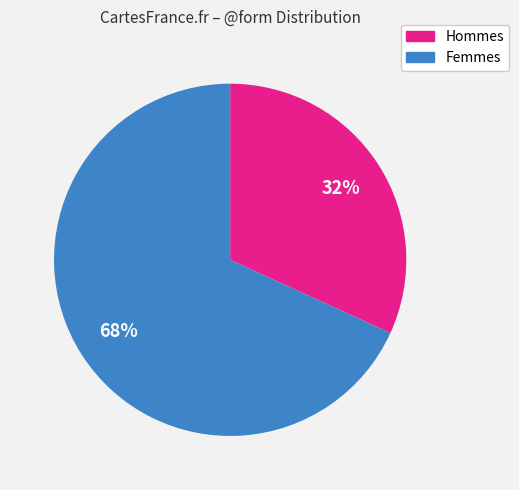

Combined, do Femmes and Hommes account for over 50%?

Yes